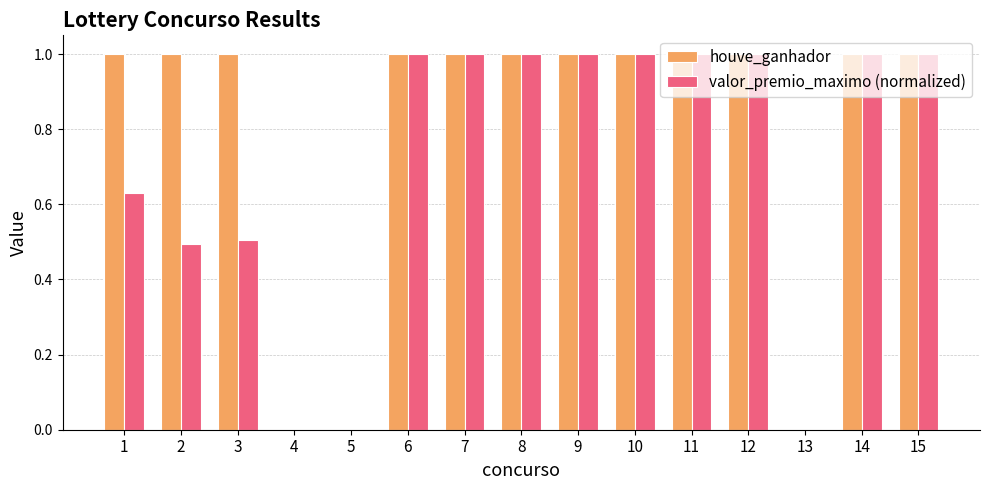

Which series changed the most between 2 and 4?

houve_ganhador